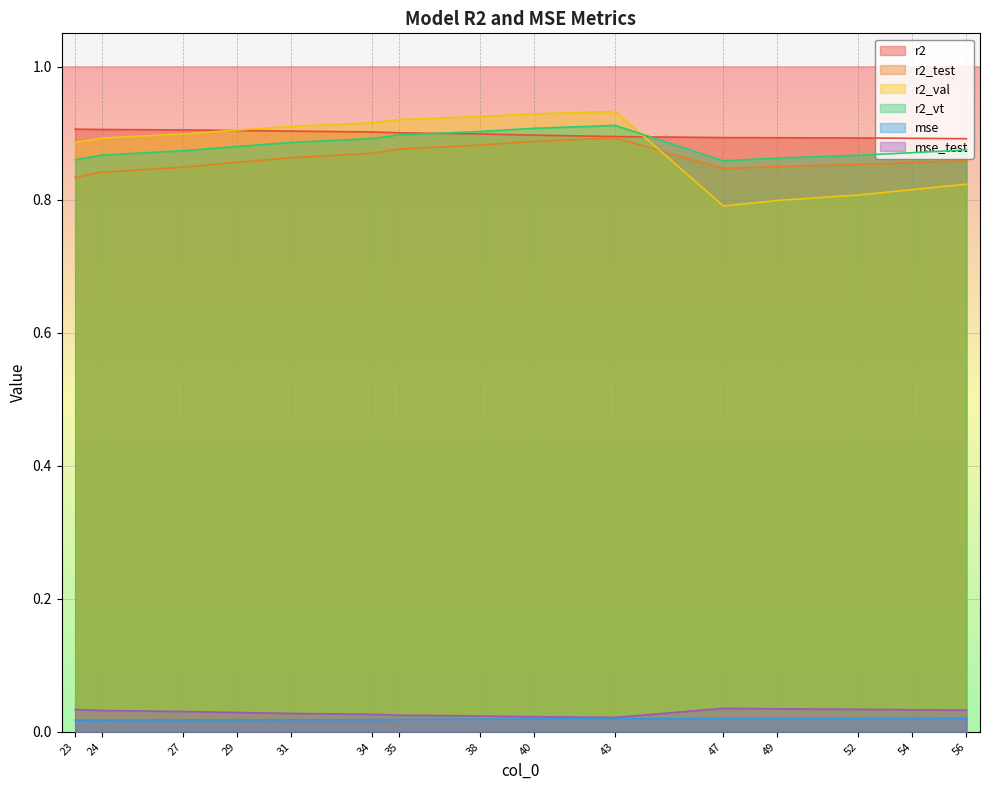

True or false: r2 and mse intersect in this chart.

False